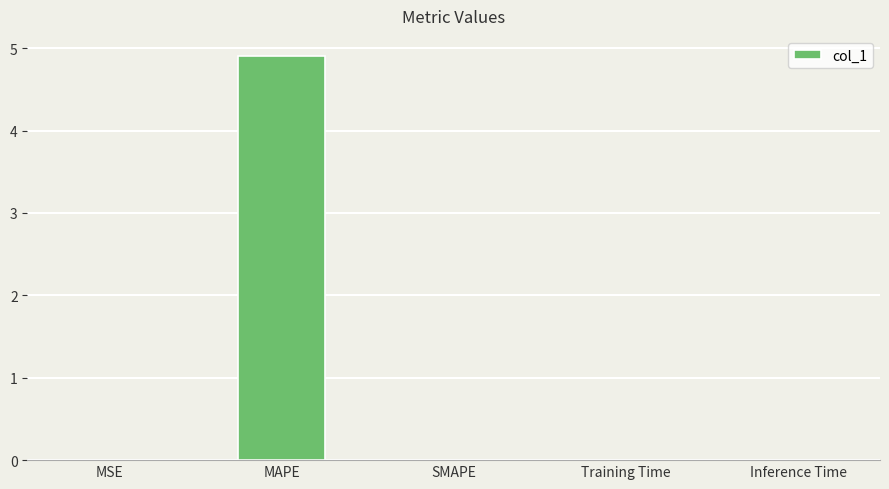

The chart shows a value of 0.0 at Inference Time. True or false?

True